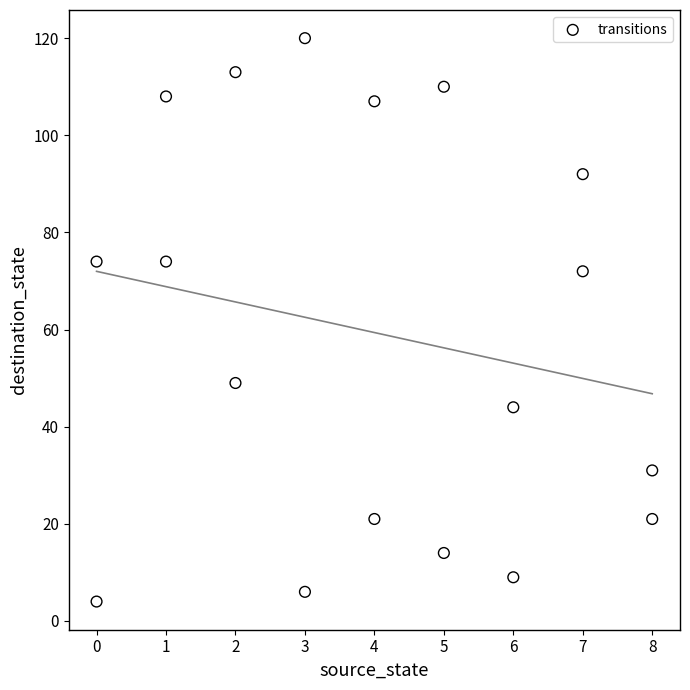

What Y value in the scatter plot is closest to 62?

72